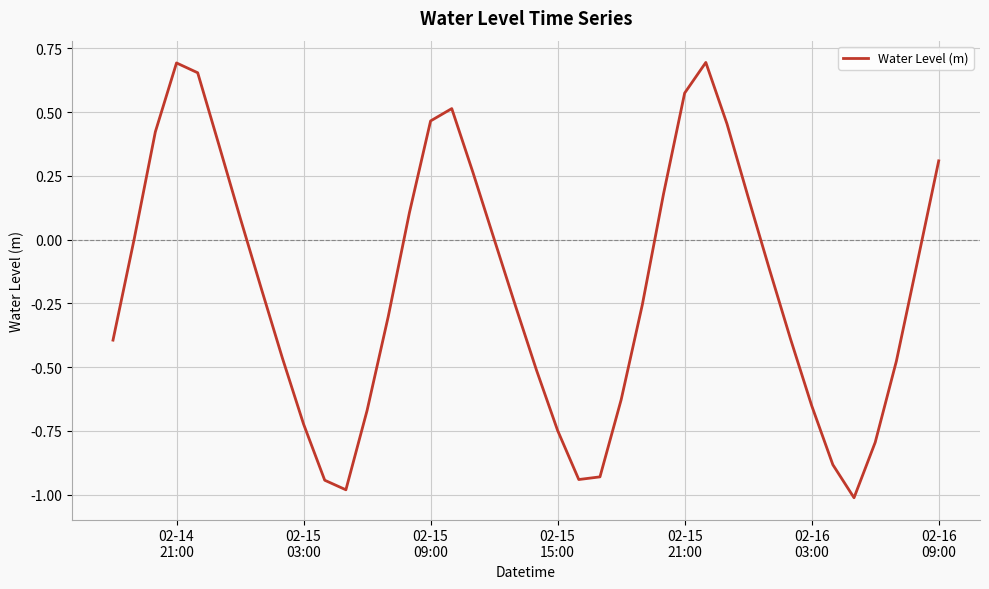

What is the minimum value shown in the chart?

-1.0